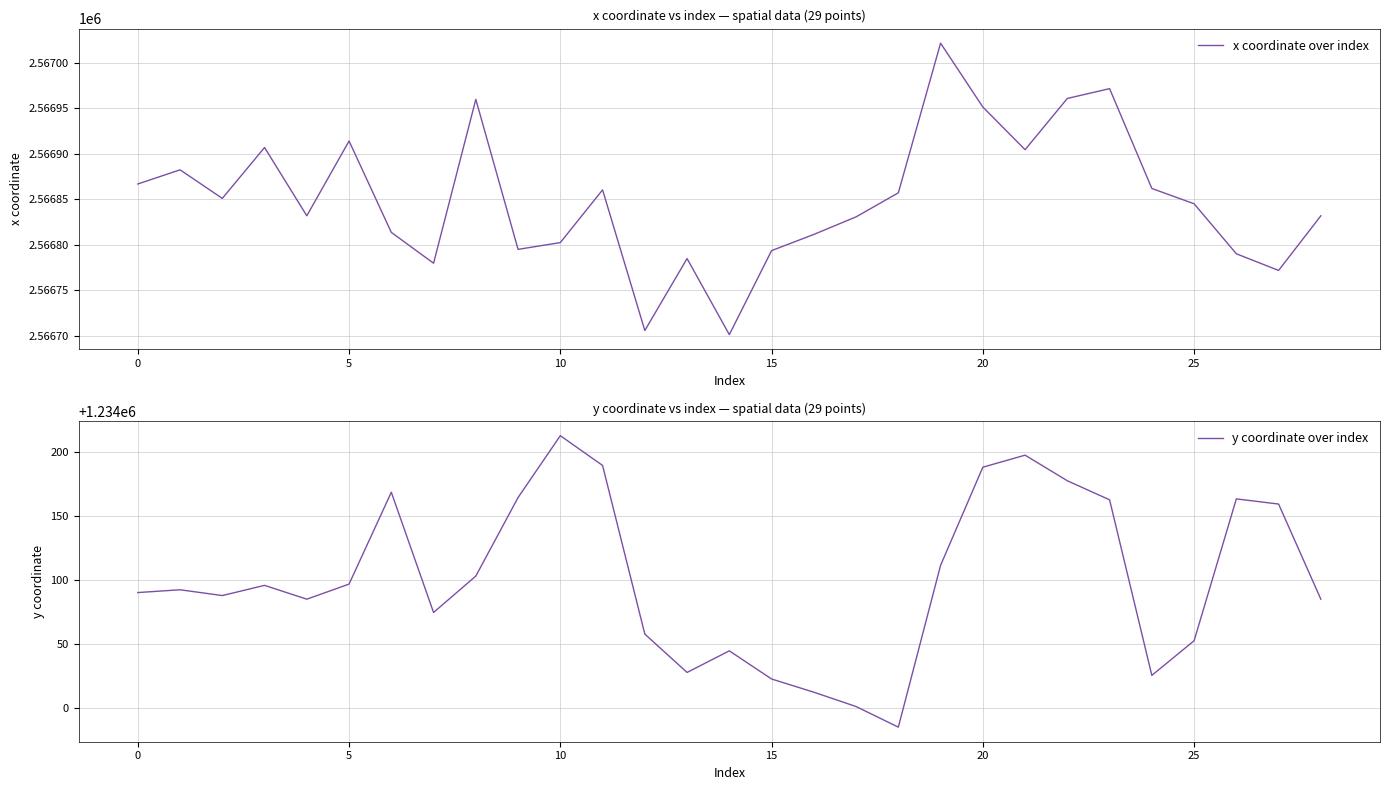

True or false: y coordinate over index has more than 1 points higher than both neighbors.

True